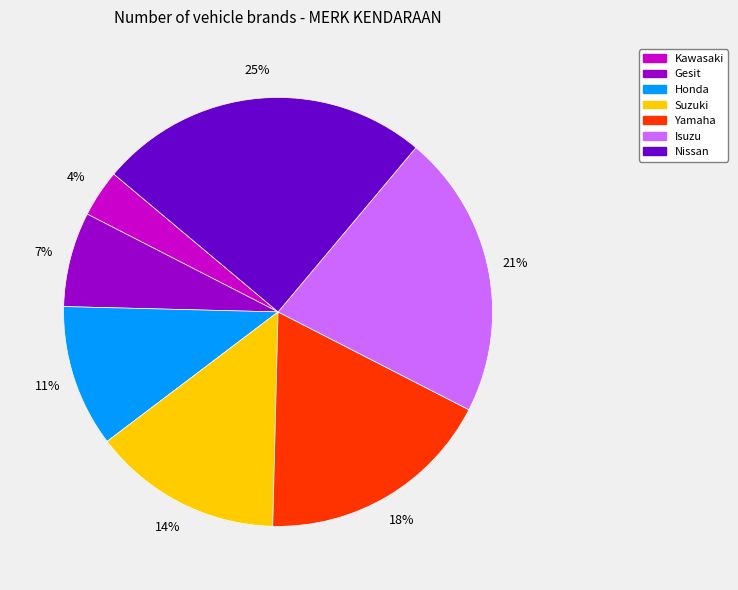

To the nearest percent, what is the difference between the largest and smallest slice percentages?

21%